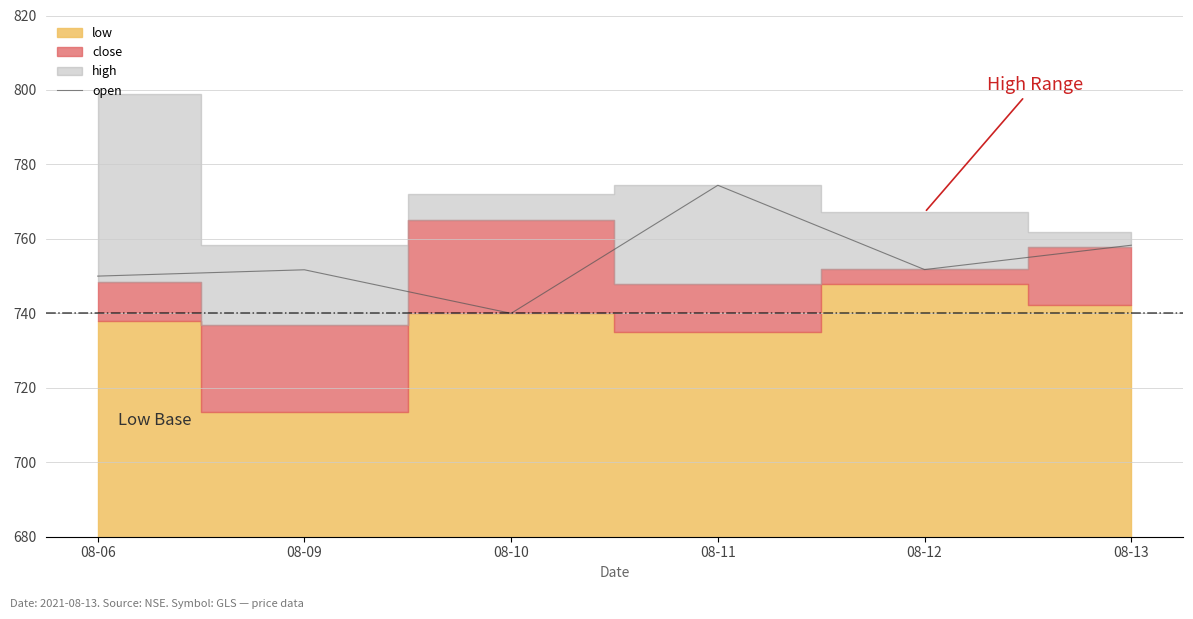

At which category does the chart reach its minimum across all series?

08-10